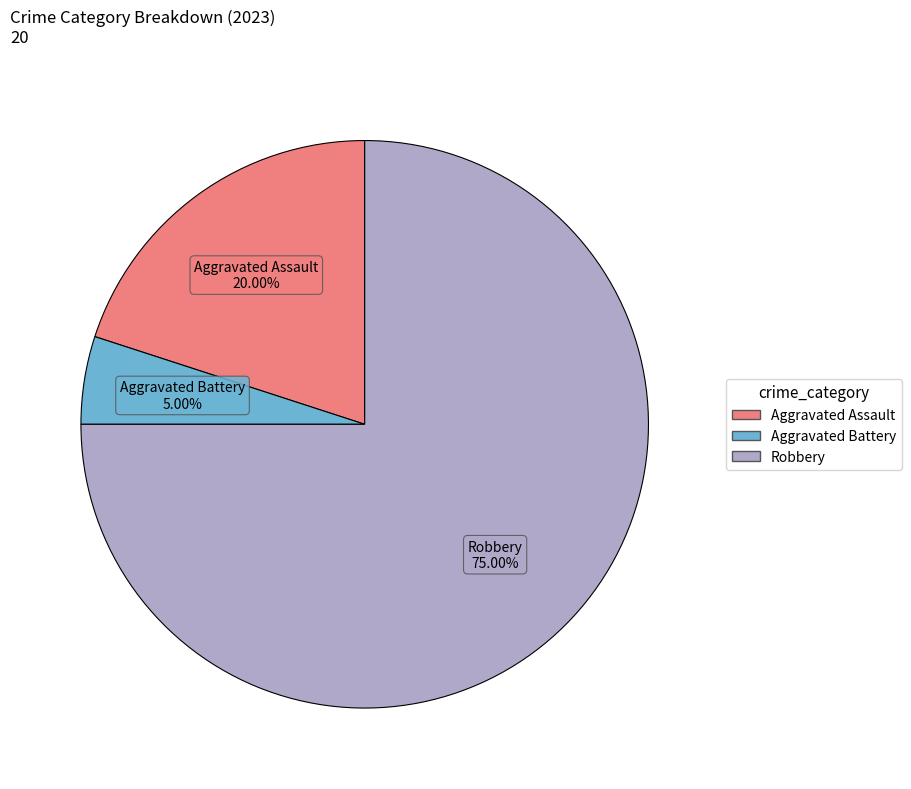

How many segments does this pie chart have?

3